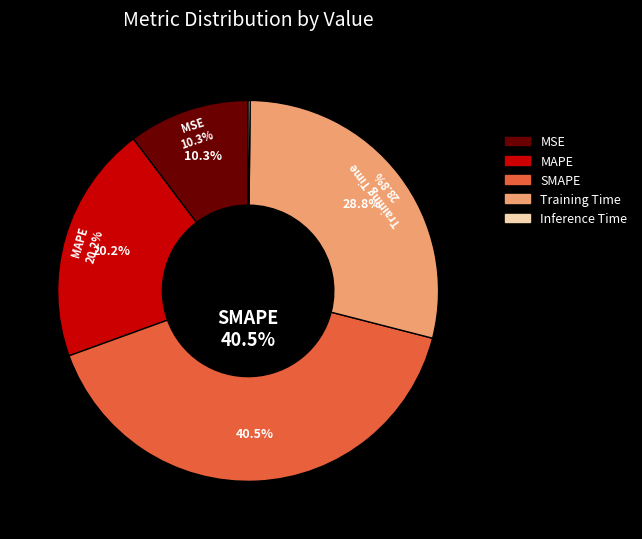

Is it true that Training Time is 29% of the pie?

True